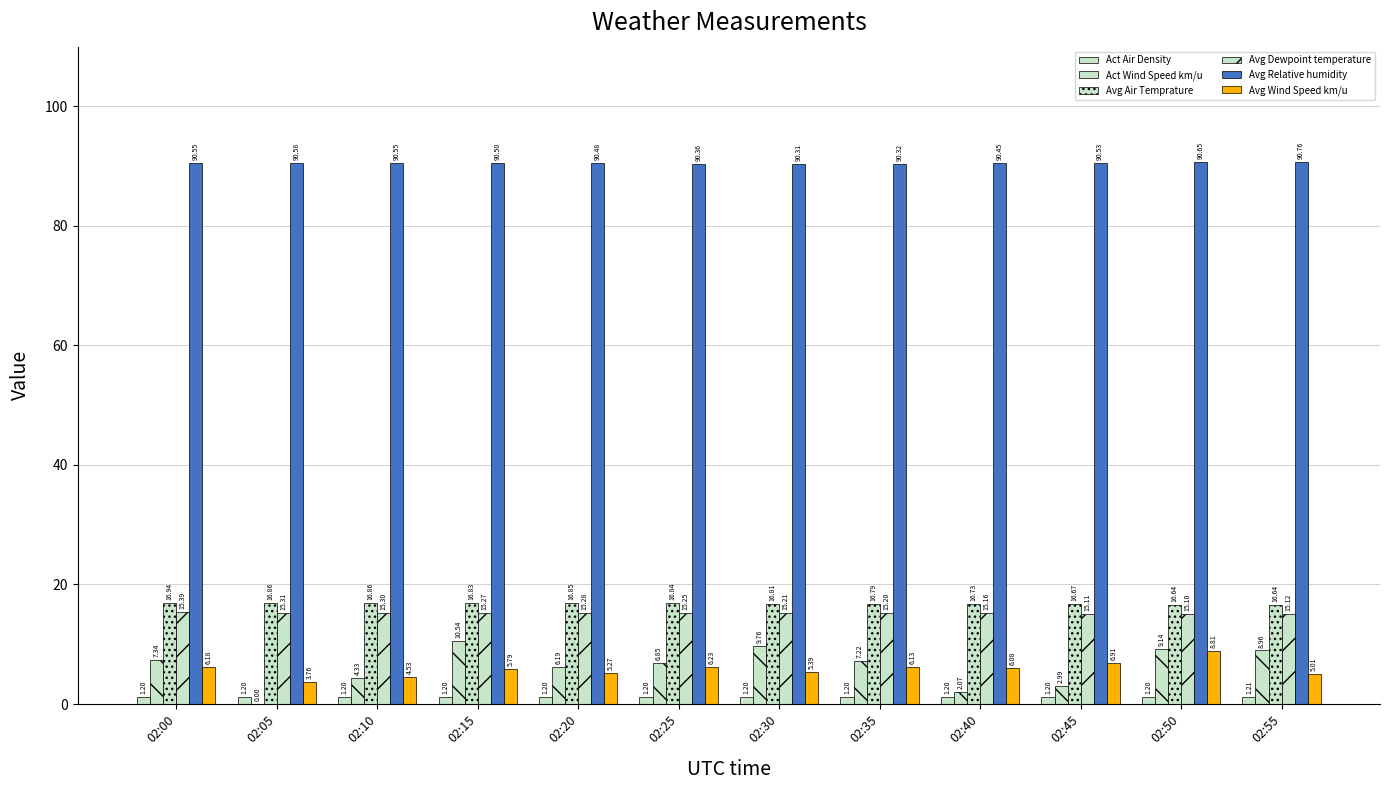

What is the value of the Act Air Density bar at the 2nd from the left?

1.2